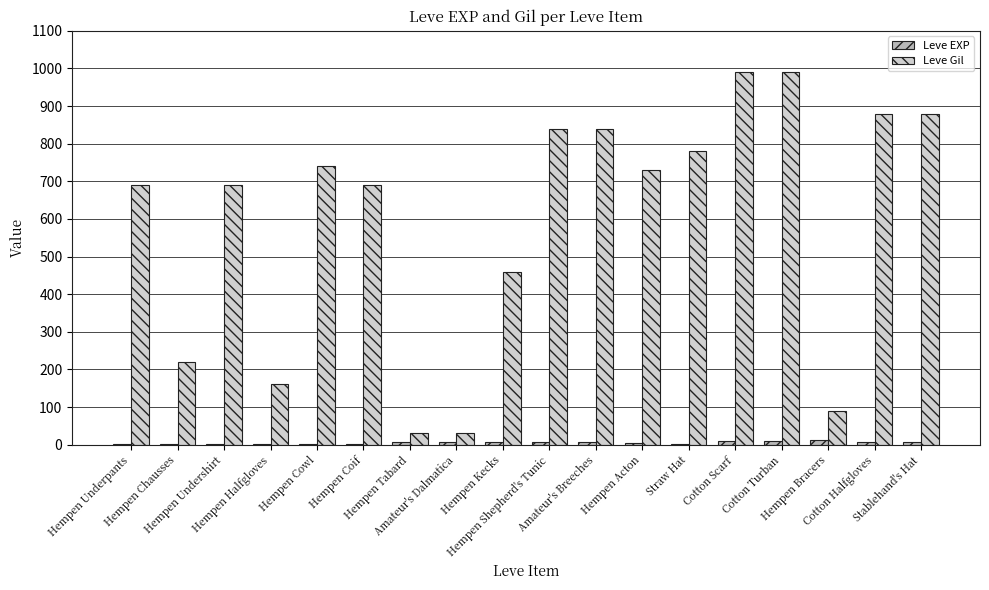

The Leve EXP series shows 1 at Hempen Halfgloves. True or false?

True